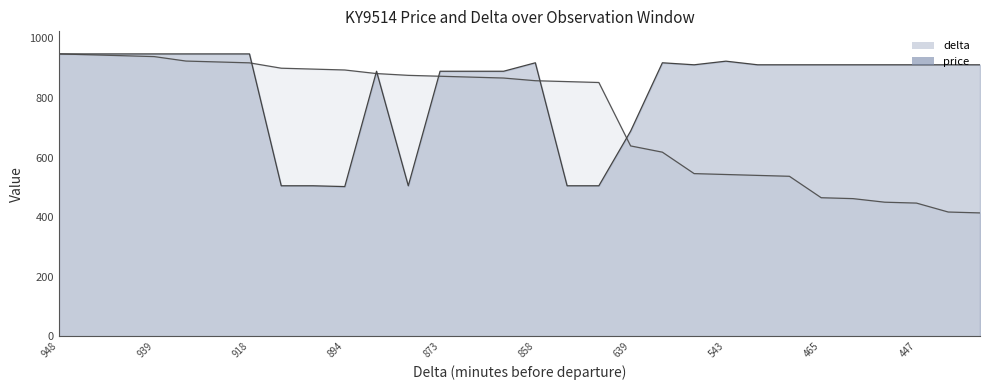

True or false: price has a value of 1579.8 at 867.

False